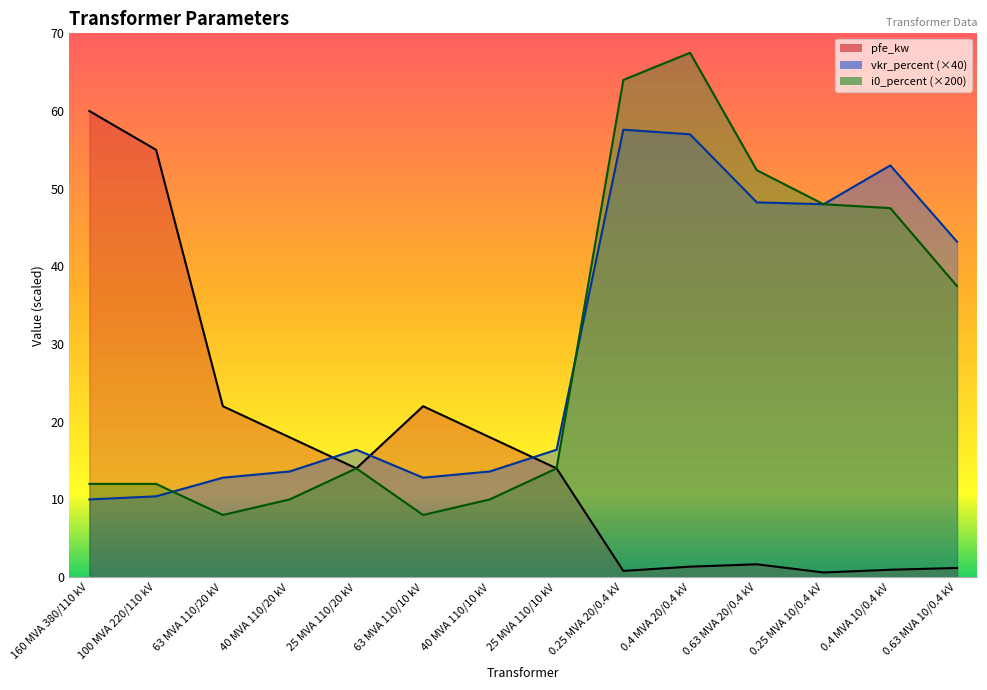

Which series has the largest total across all categories?

vkr_percent